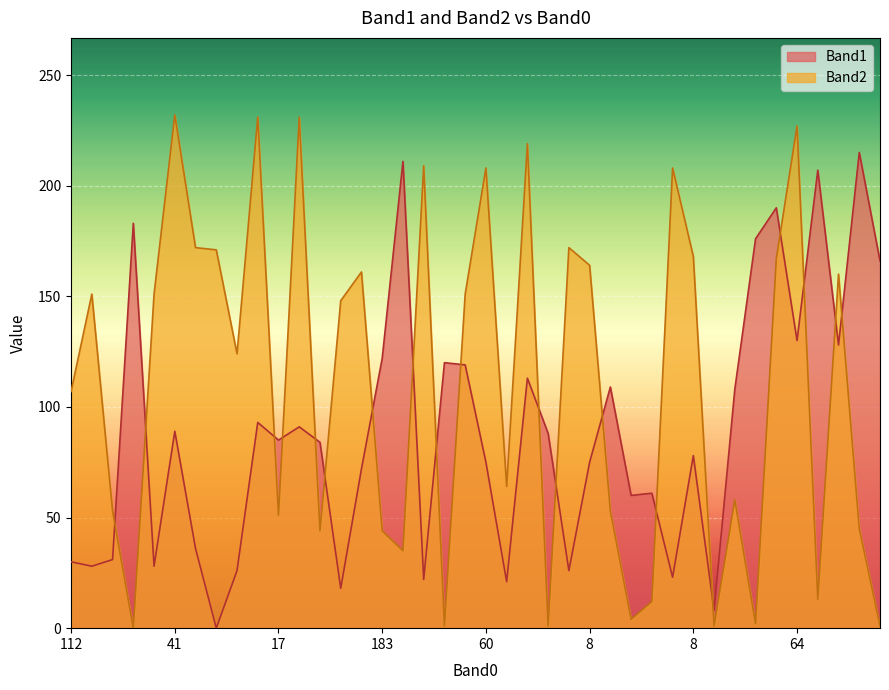

How many lines are shown in the chart?

2